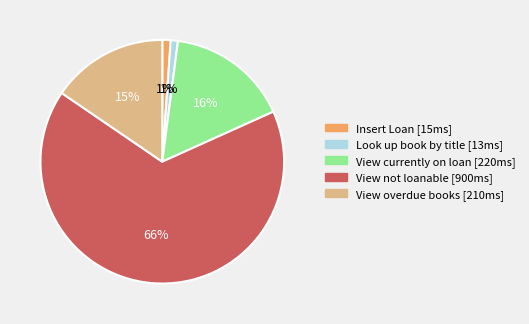

The Insert Loan slice represents 1% of the pie. True or false?

True